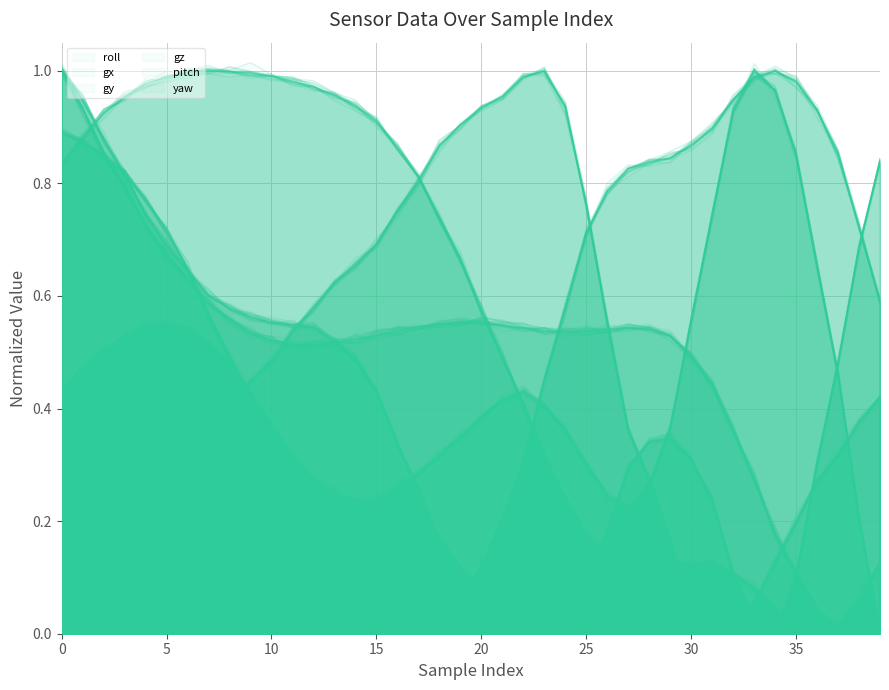

Which label corresponds to the smallest value in the chart?

36